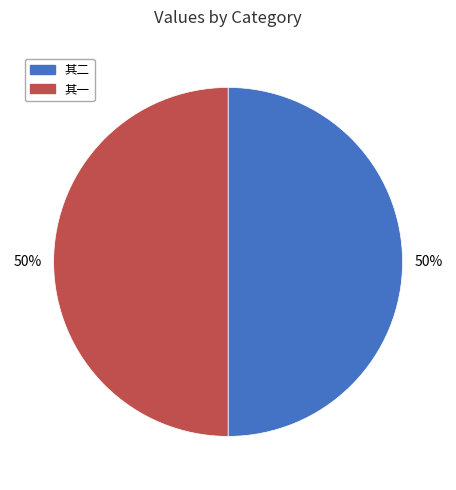

To the nearest percent, what is the average slice percentage?

50%